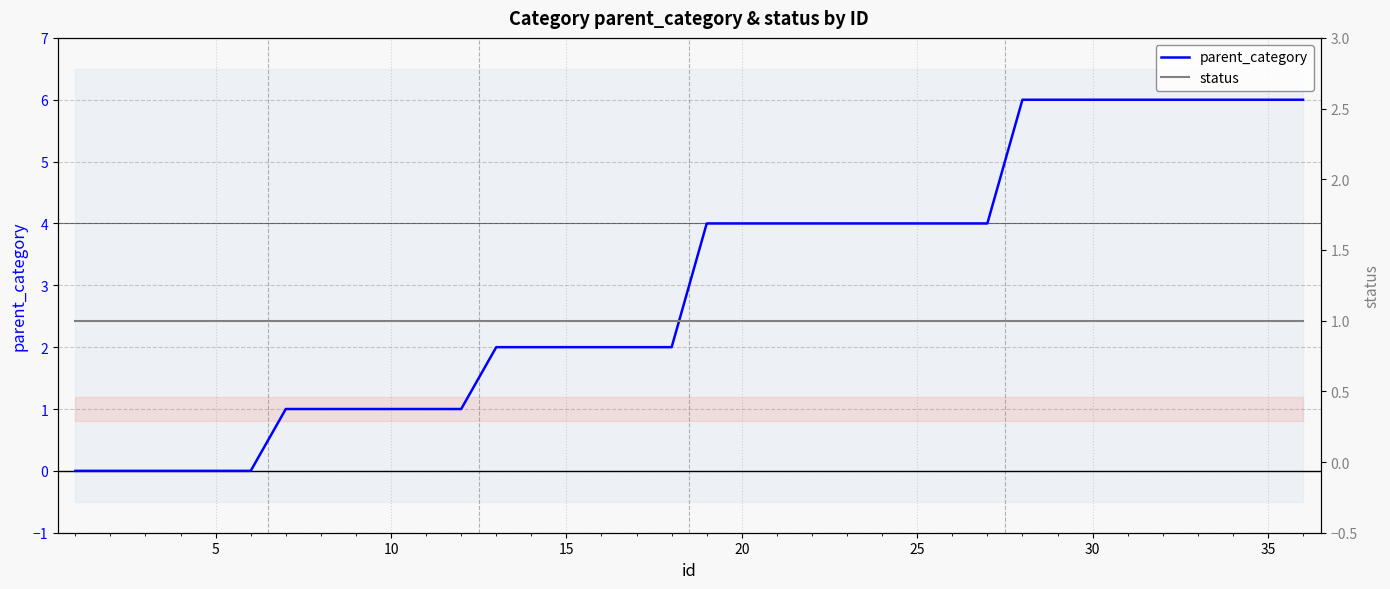

Count the parent_category values in the range 1 to 6.

30